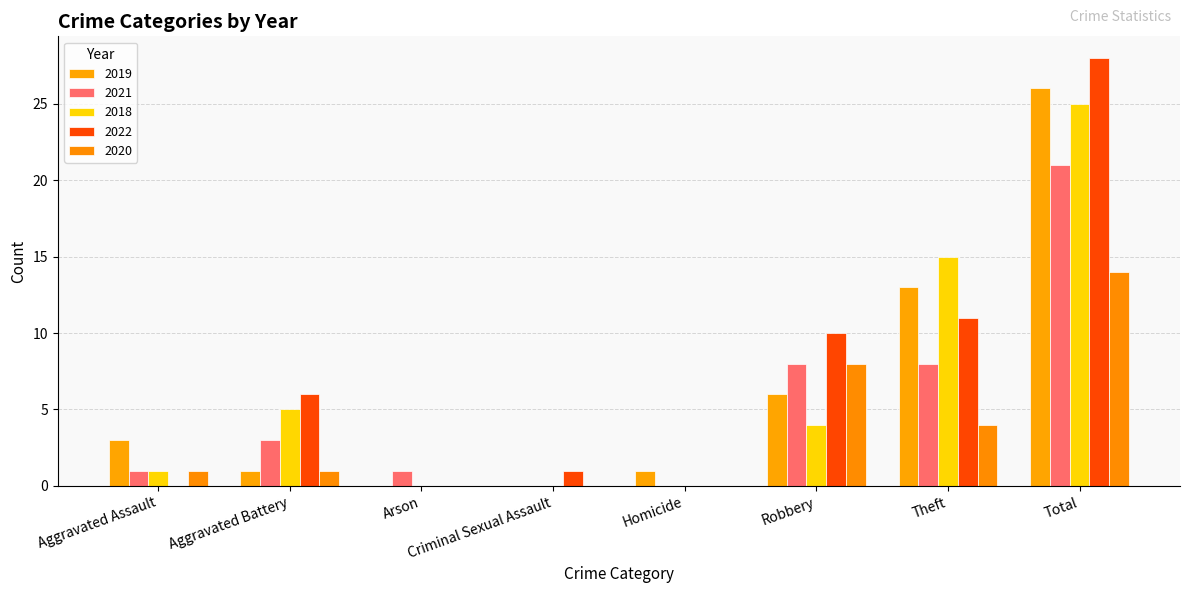

What position from the left is Total?

8